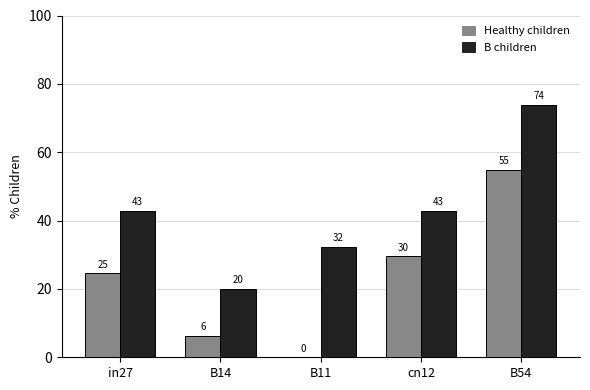

Are the bars grouped side by side (vs. stacked)?

Yes